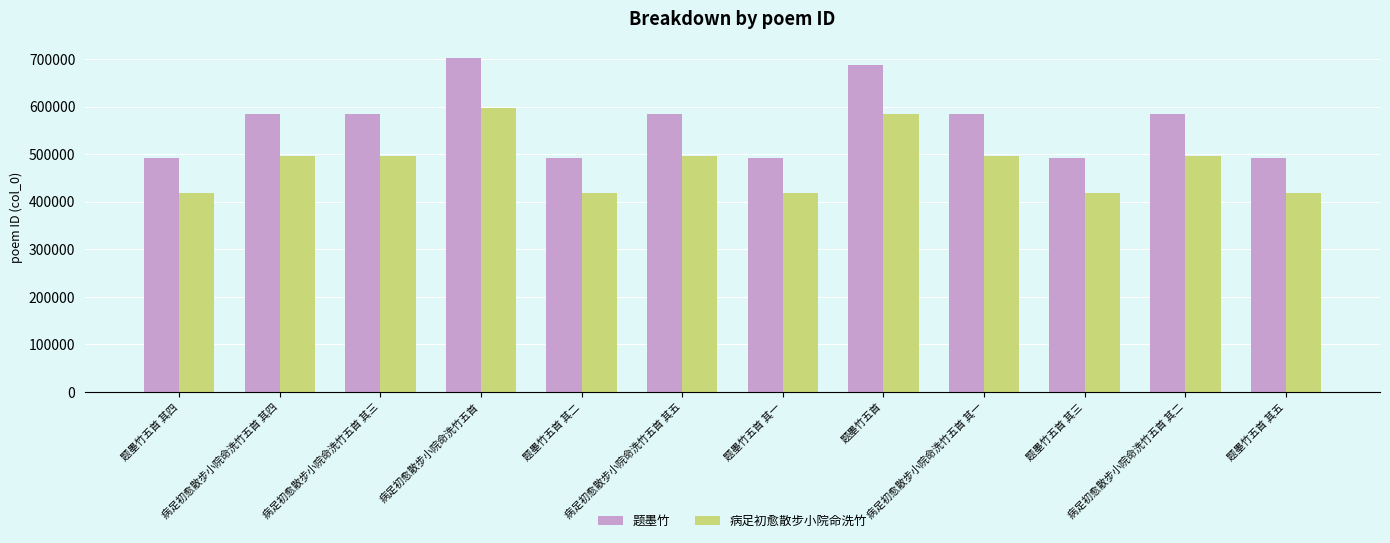

What is the difference between the second highest and minimum values in the 题墨竹 series?

194289.0